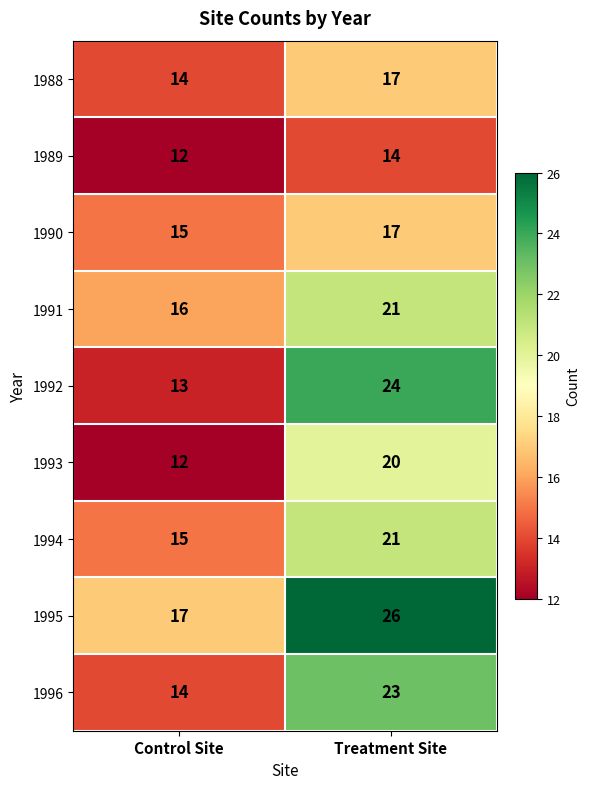

Read the 1994 value at Treatment Site.

21